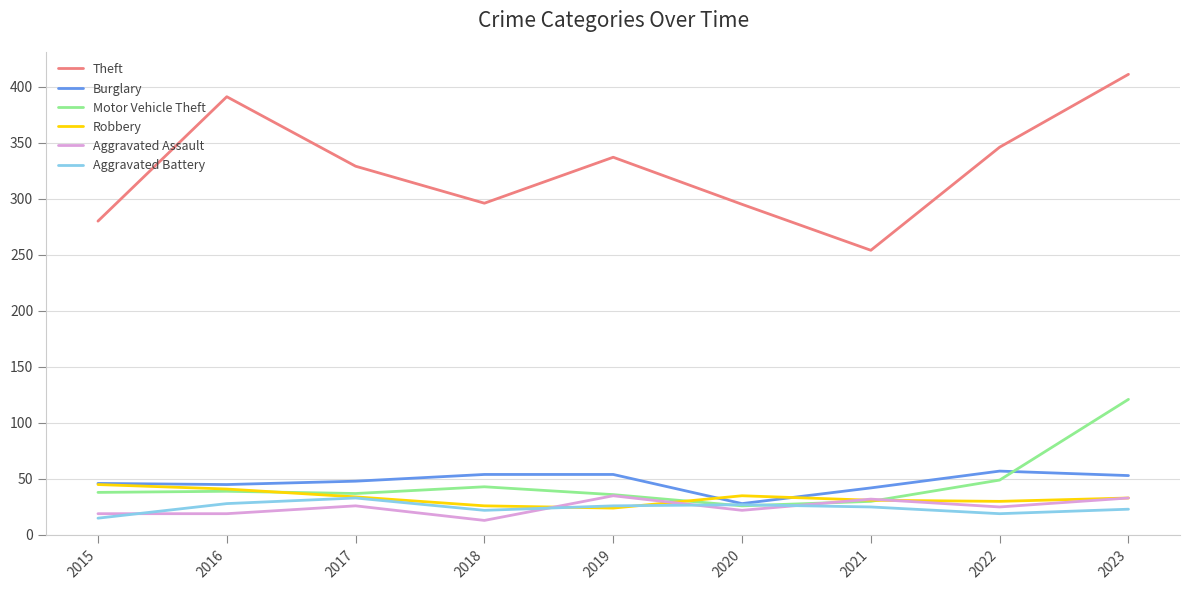

Is the value of Burglary at 2020 greater than the value of Motor Vehicle Theft at 2018?

No